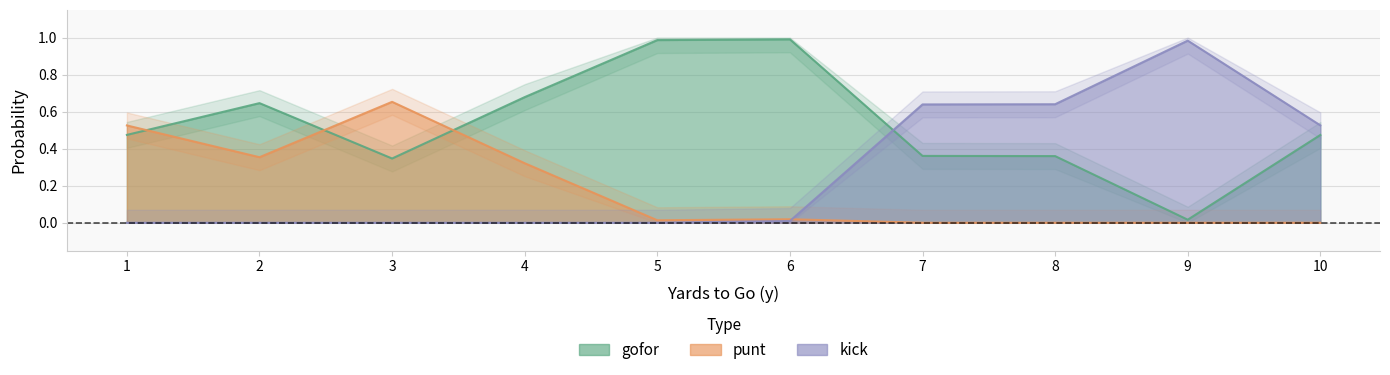

List the series in order of their overall mean, lowest first.

punt, kick, gofor